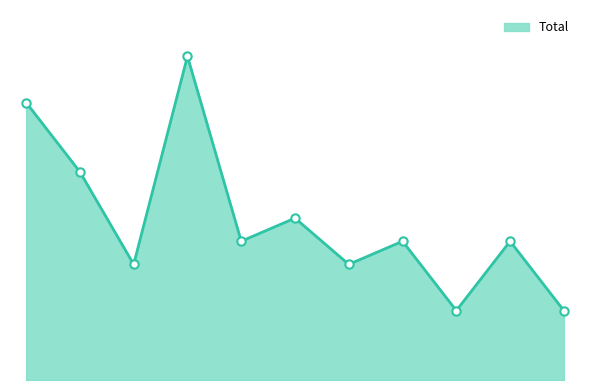

Which category has the highest value across all series?

2018